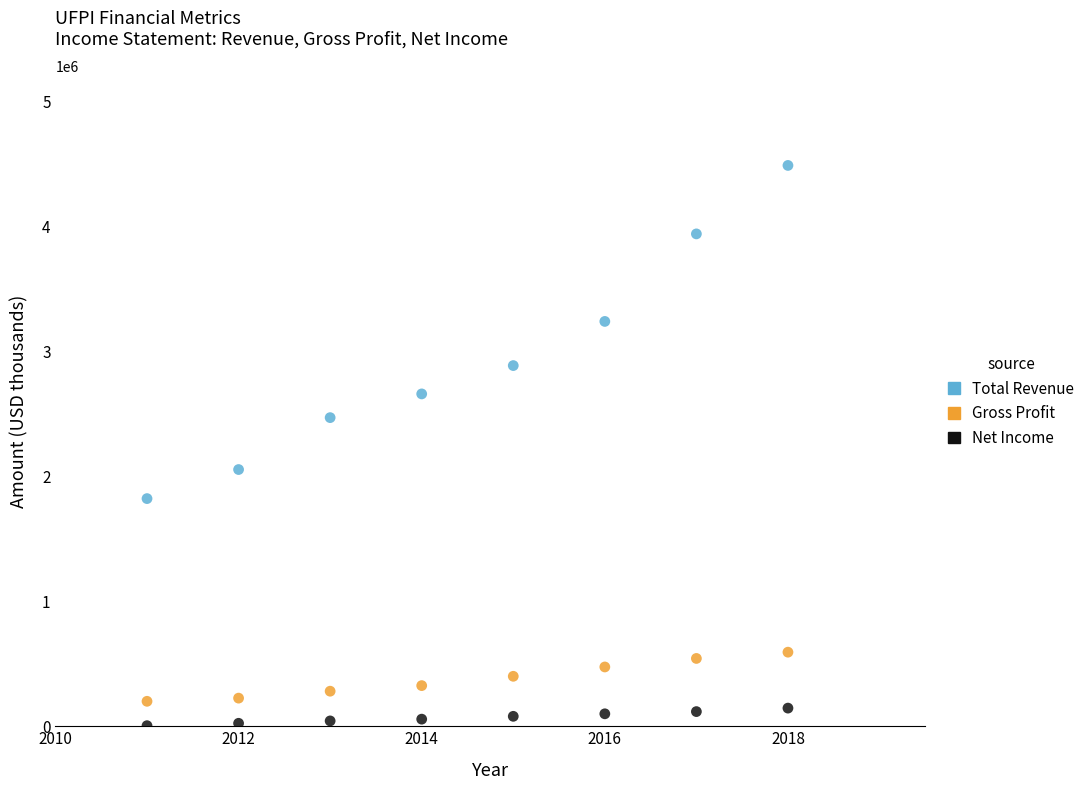

What are all the series names shown in the legend?

Total Revenue, Gross Profit, Net Income